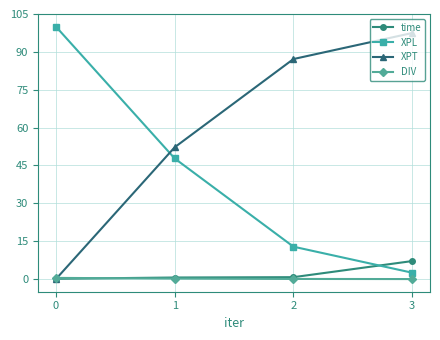

What is the average value of the XPL series?

40.8